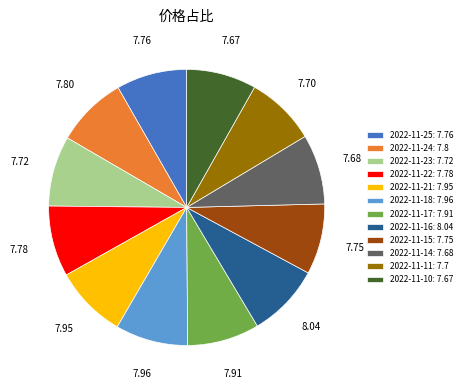

How many segments does this pie chart have?

12